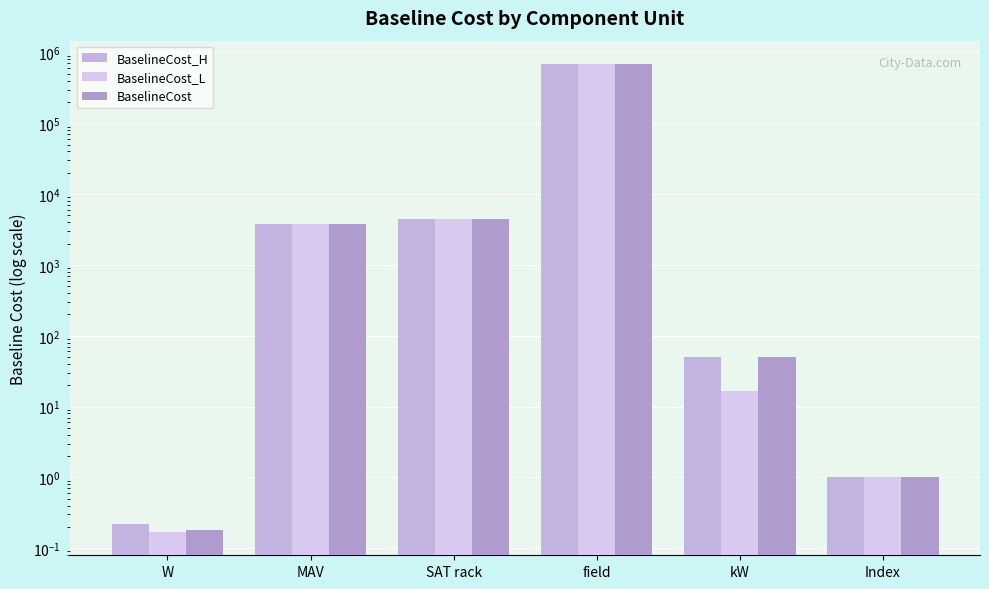

Is it true that BaselineCost_L equals 686433.0 at field?

True